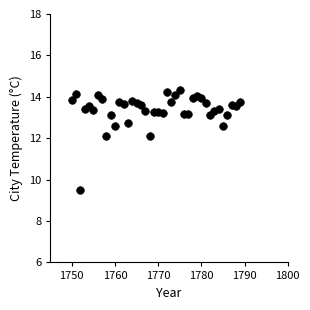

What is the range of Y values (max minus min)?

4.9